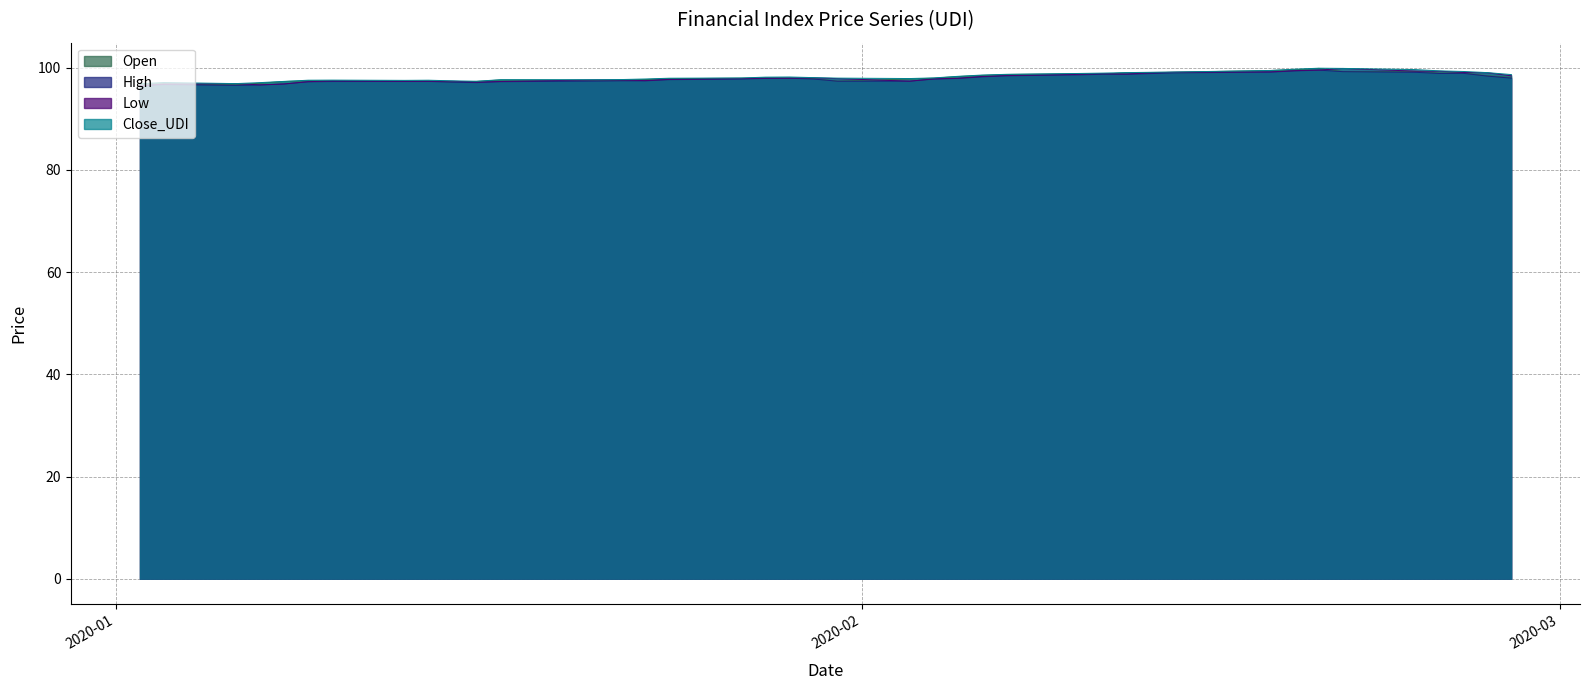

What is the difference between the maximum and minimum values in the Open series?

3.2